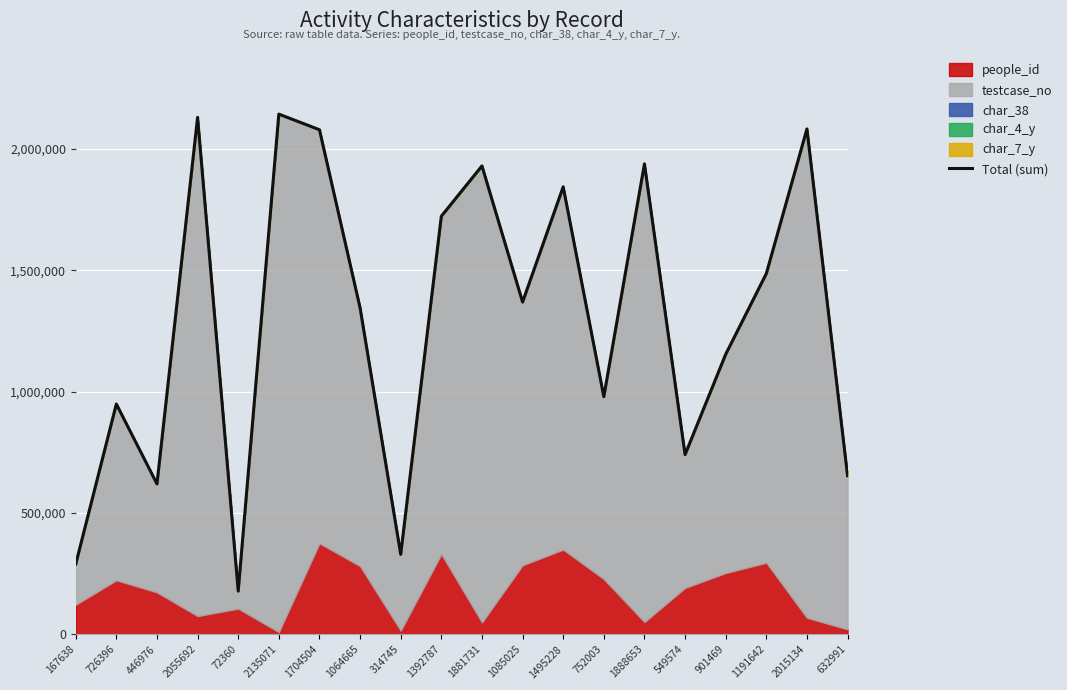

True or false: the data has more than 0 interior local peaks.

True